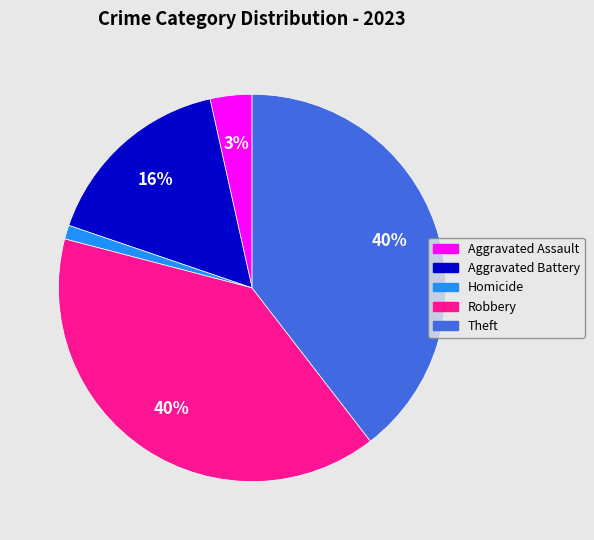

To the nearest percent, what is the average slice percentage?

20%